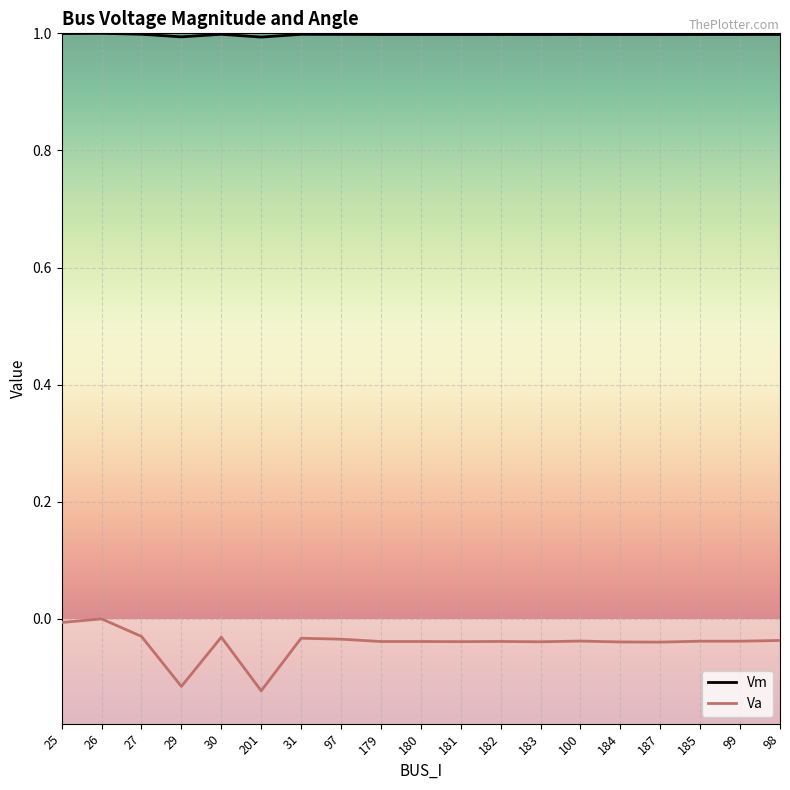

Is it true that Va equals -0.1 at 187?

False